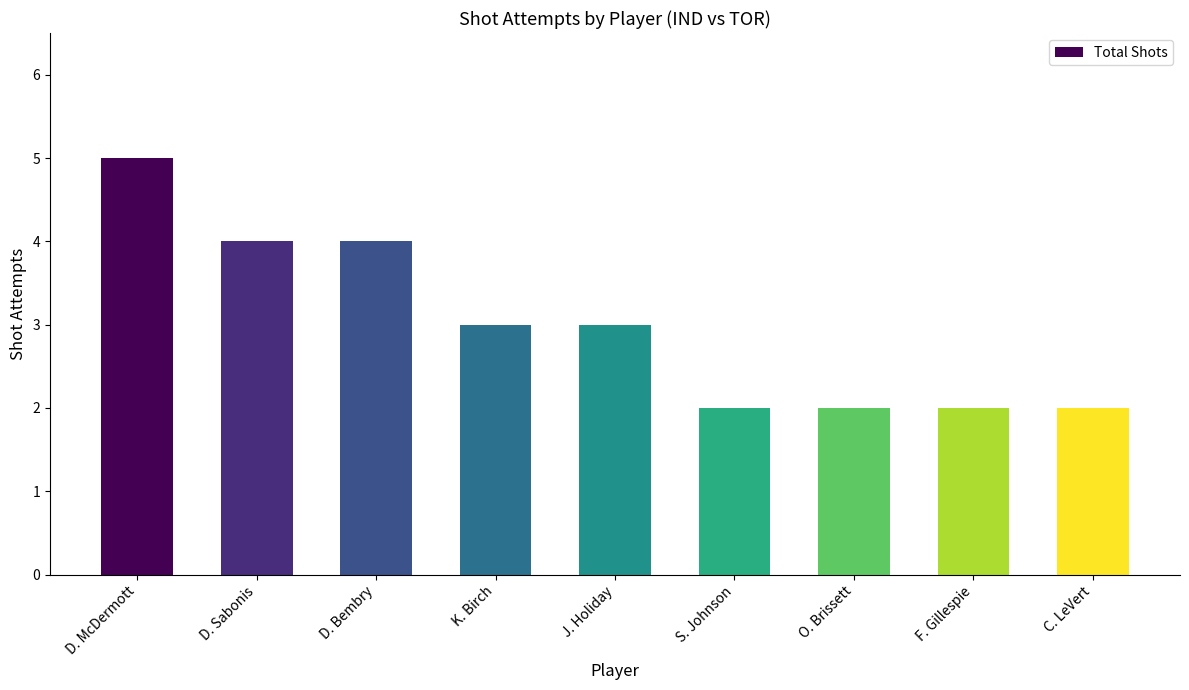

Read the value at D. Sabonis.

4